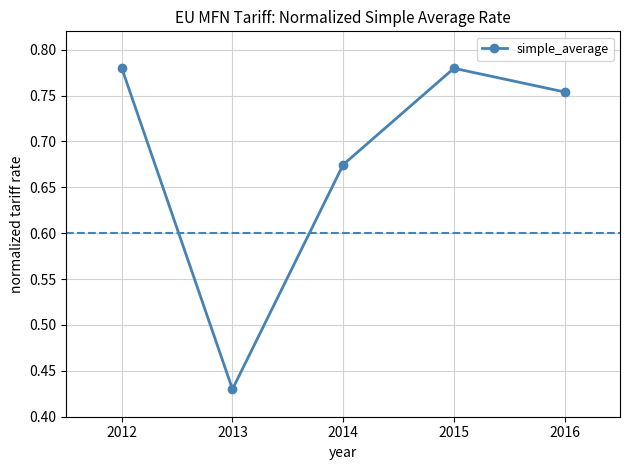

Where is the data nearest to the value 0?

2013